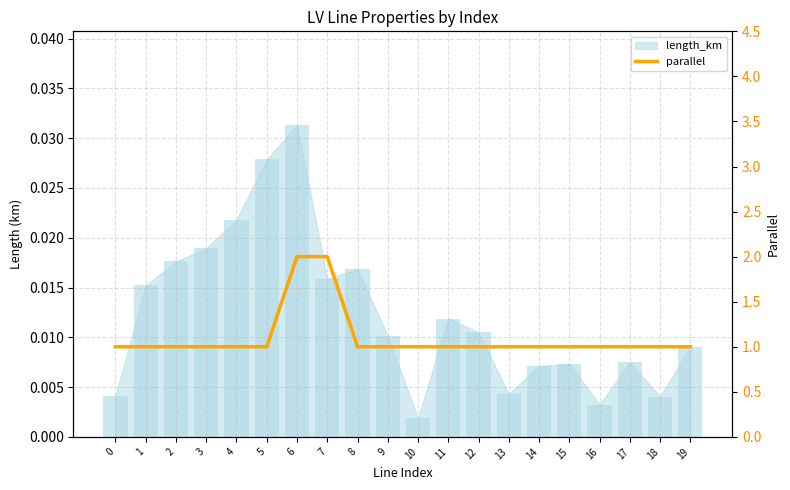

Reading right to left, extract all data points from this chart.

1	1	1	1	1	1	1	1	1	1	1	1	2	2	1	1	1	1	1	1